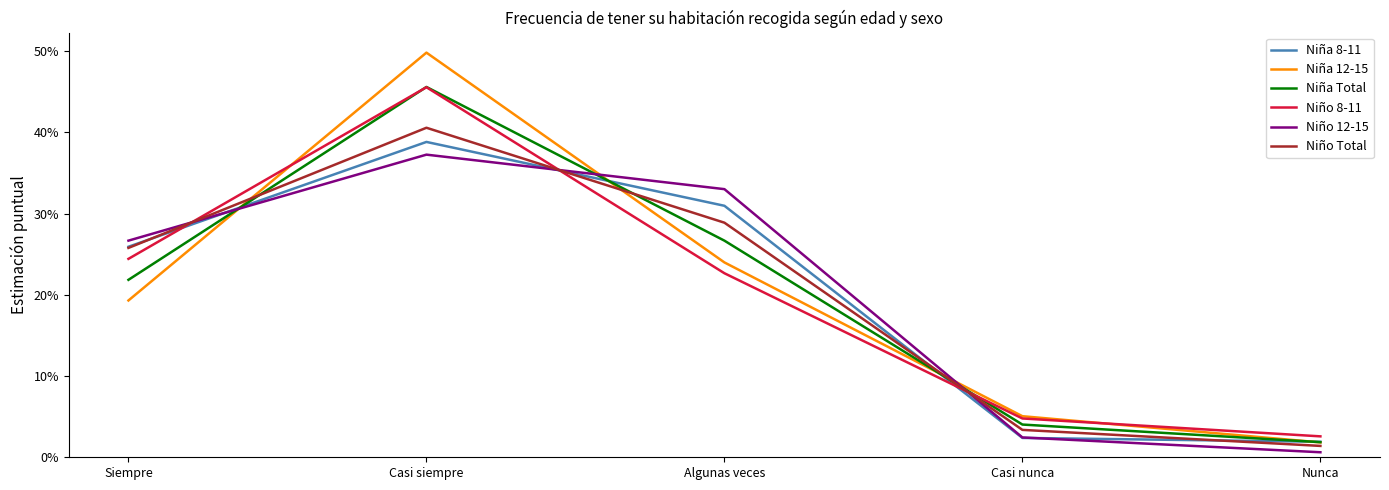

Reading right to left, transcribe all the data shown in this chart.

Niña 8-11: 0.0	0.0	0.3	0.4	0.3
Niña 12-15: 0.0	0.1	0.2	0.5	0.2
Niña Total: 0.0	0.0	0.3	0.5	0.2
Niño 8-11: 0.0	0.0	0.2	0.5	0.2
Niño 12-15: 0.0	0.0	0.3	0.4	0.3
Niño Total: 0.0	0.0	0.3	0.4	0.3